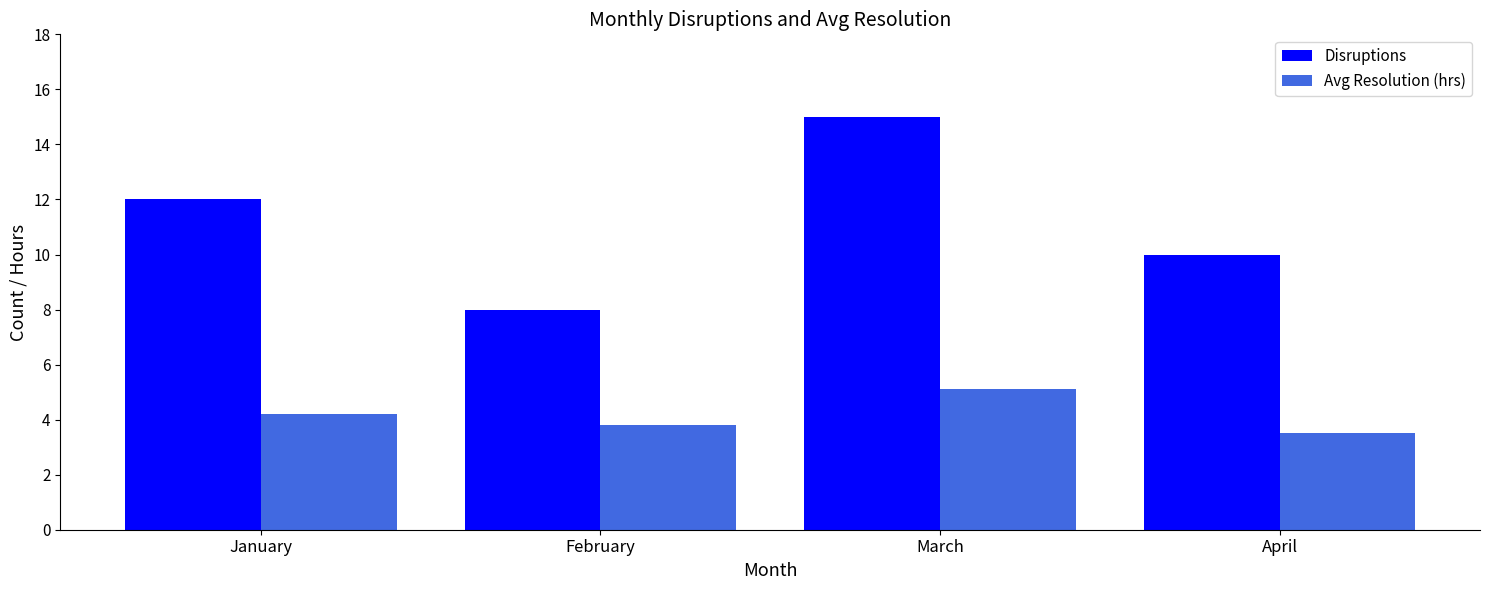

The value of Avg Resolution (hrs) at February is 2.6. True or false?

False